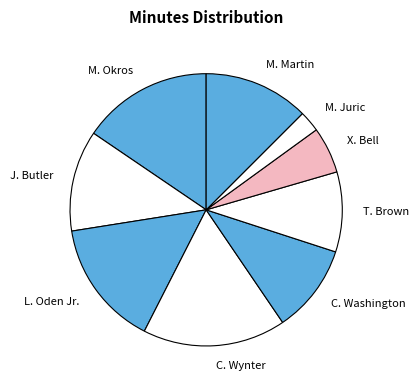

Combined, do M. Juric and M. Okros account for over 50%?

No